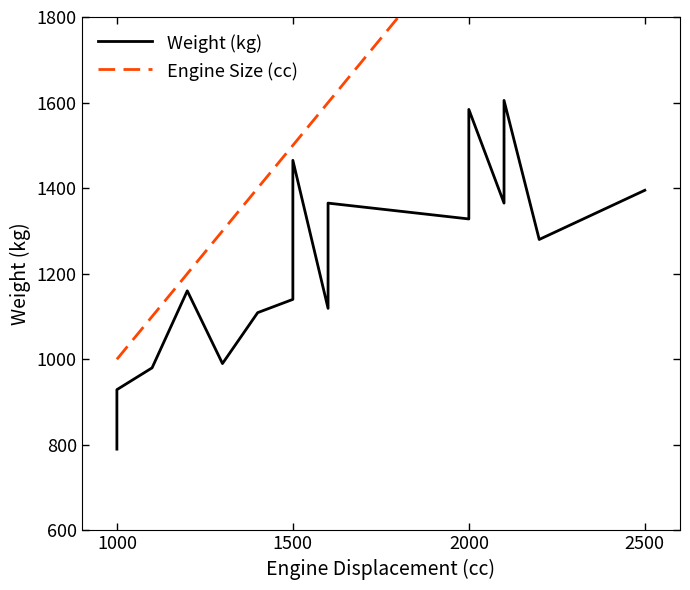

Is it true that Weight (kg) equals 1999 at 2000?

False